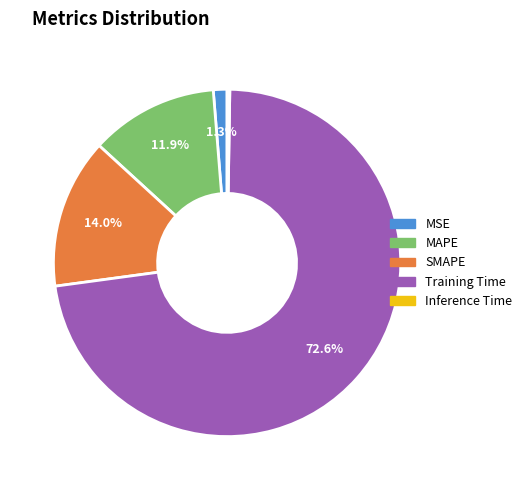

Between Training Time and MAPE, which is larger?

Training Time